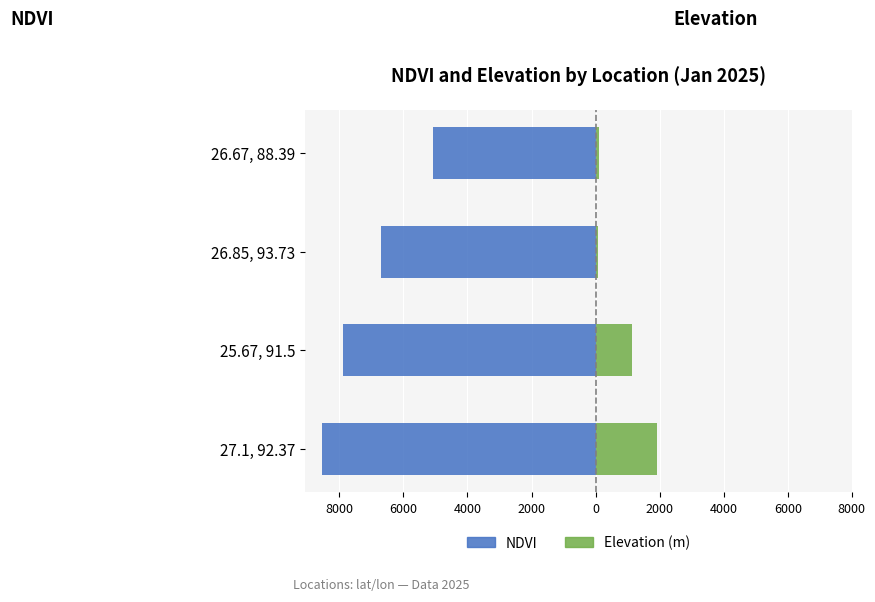

What is the sum of all Elevation (m) values?

3231